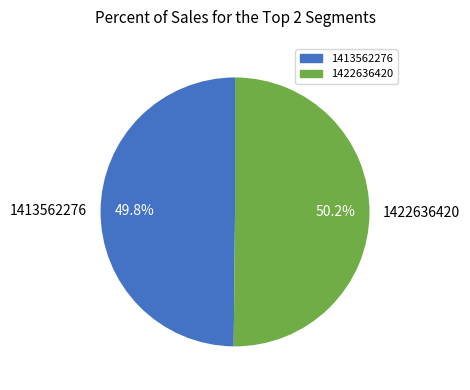

What percentage do 1422636420 and 1413562276 together represent?

100.0%